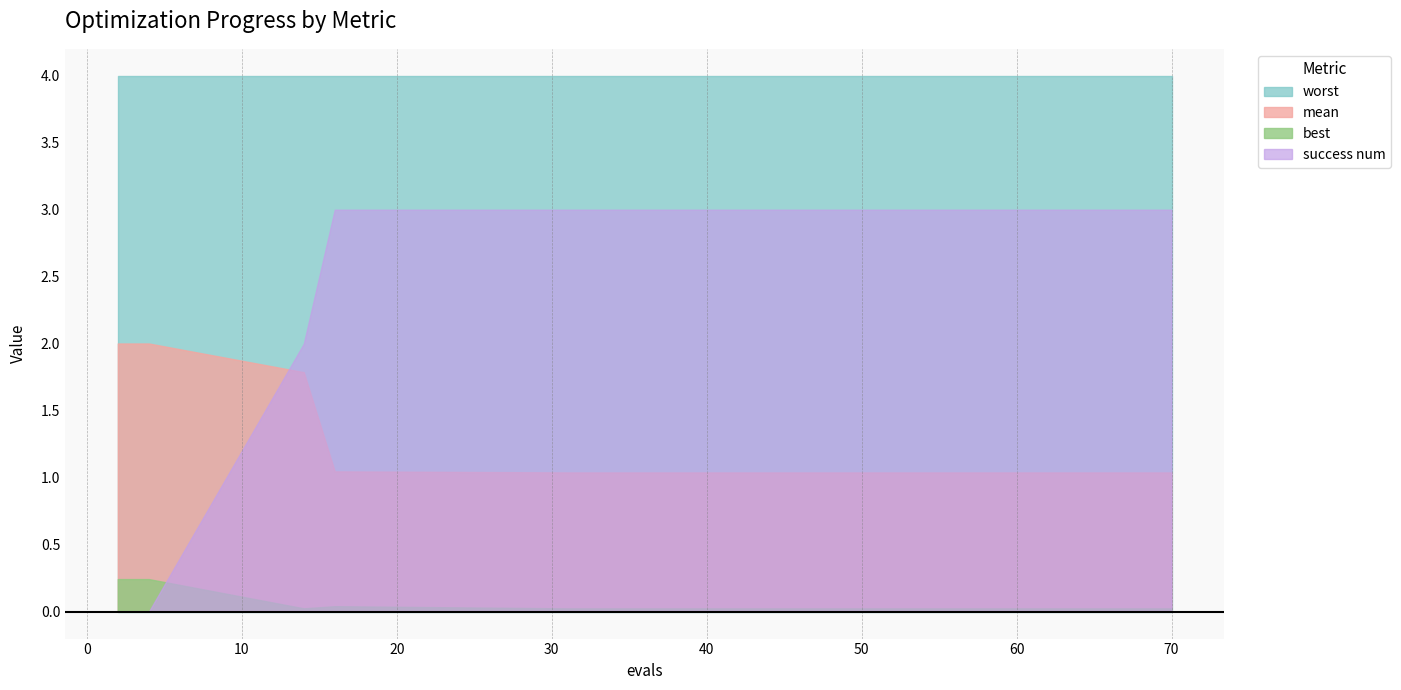

Which series has the largest range (max minus min)?

success num